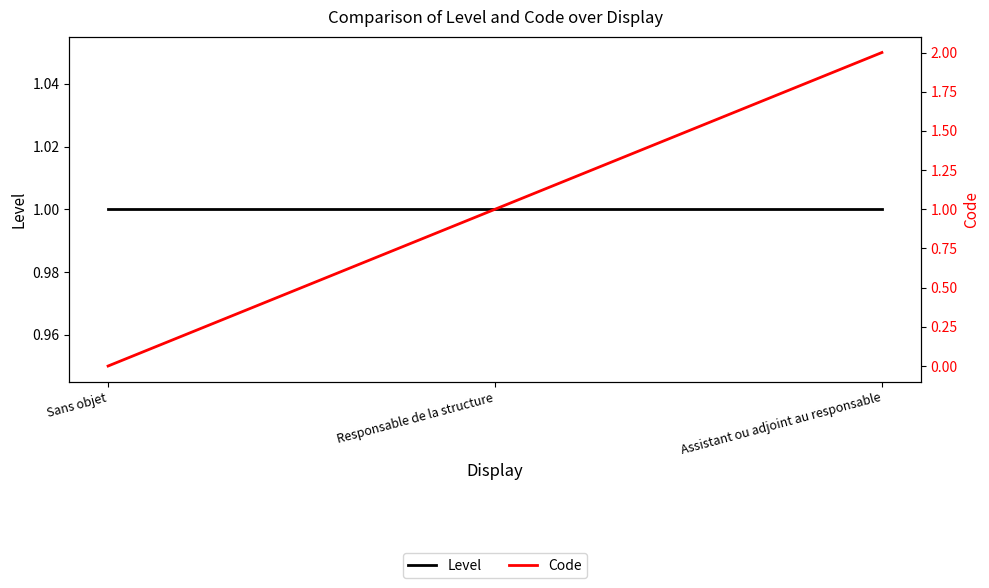

Reading right to left, transcribe all the data shown in this chart.

Level: Assistant ou adjoint au responsable=1	Responsable de la structure=1	Sans objet=1
Code: Assistant ou adjoint au responsable=2	Responsable de la structure=1	Sans objet=0